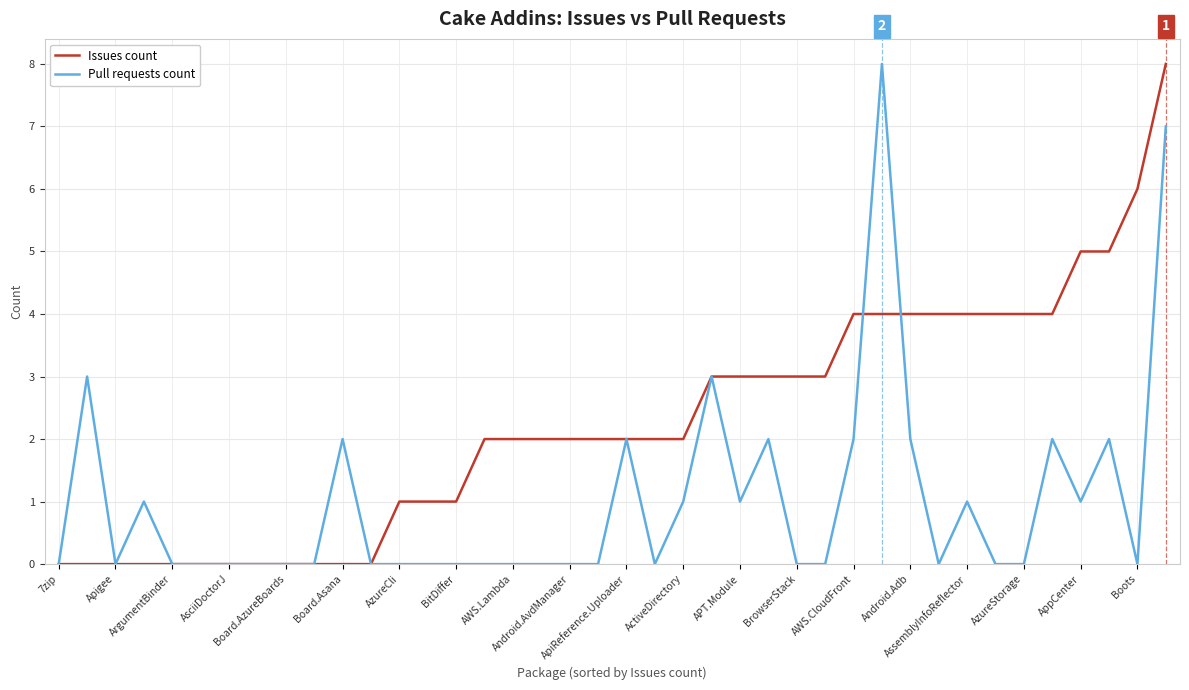

What are all the series names shown in the legend?

Issues count, Pull requests count